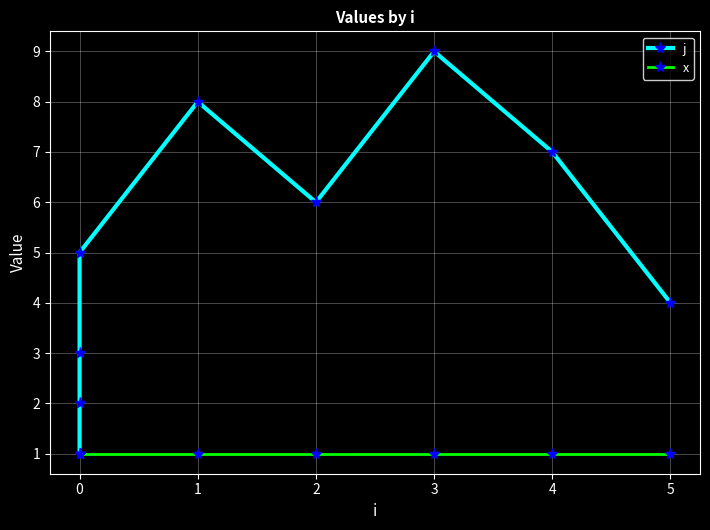

Is this an area chart (filled region under the line)?

No